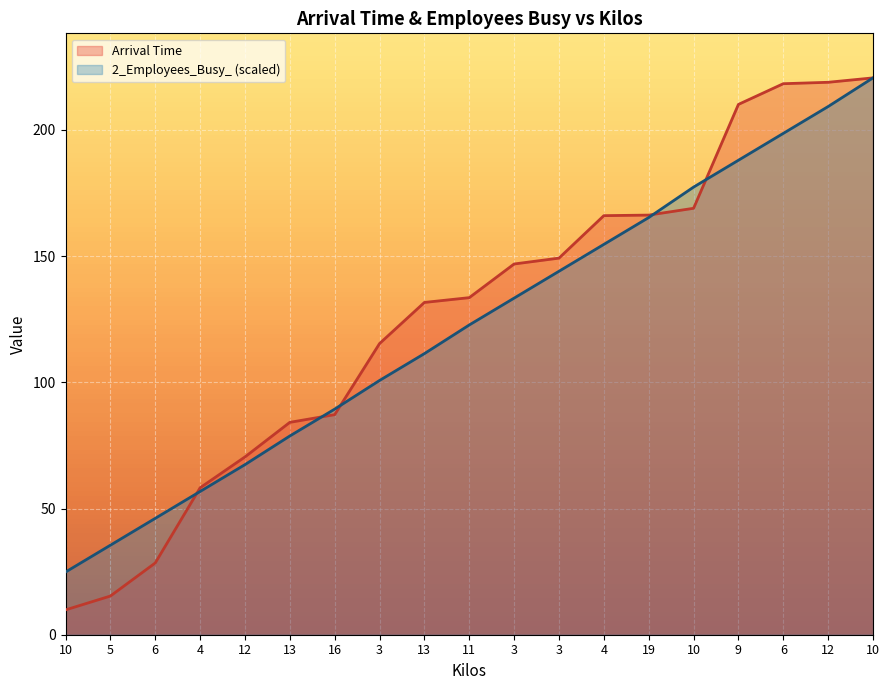

Which series changed the most between 10 and 6?

Arrival Time